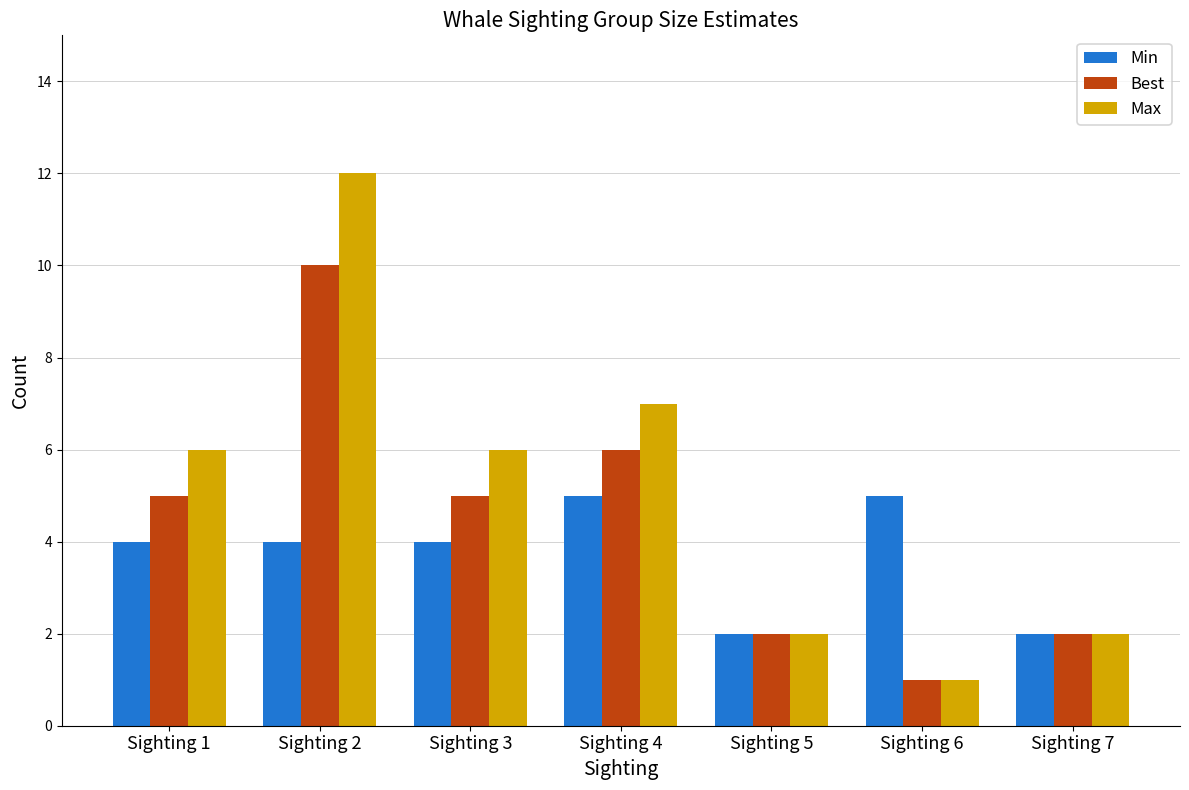

Reading left to right, extract all data points from this chart.

Min: Sighting 1=4	Sighting 2=4	Sighting 3=4	Sighting 4=5	Sighting 5=2	Sighting 6=5	Sighting 7=2
Best: Sighting 1=5	Sighting 2=10	Sighting 3=5	Sighting 4=6	Sighting 5=2	Sighting 6=1	Sighting 7=2
Max: Sighting 1=6	Sighting 2=12	Sighting 3=6	Sighting 4=7	Sighting 5=2	Sighting 6=1	Sighting 7=2